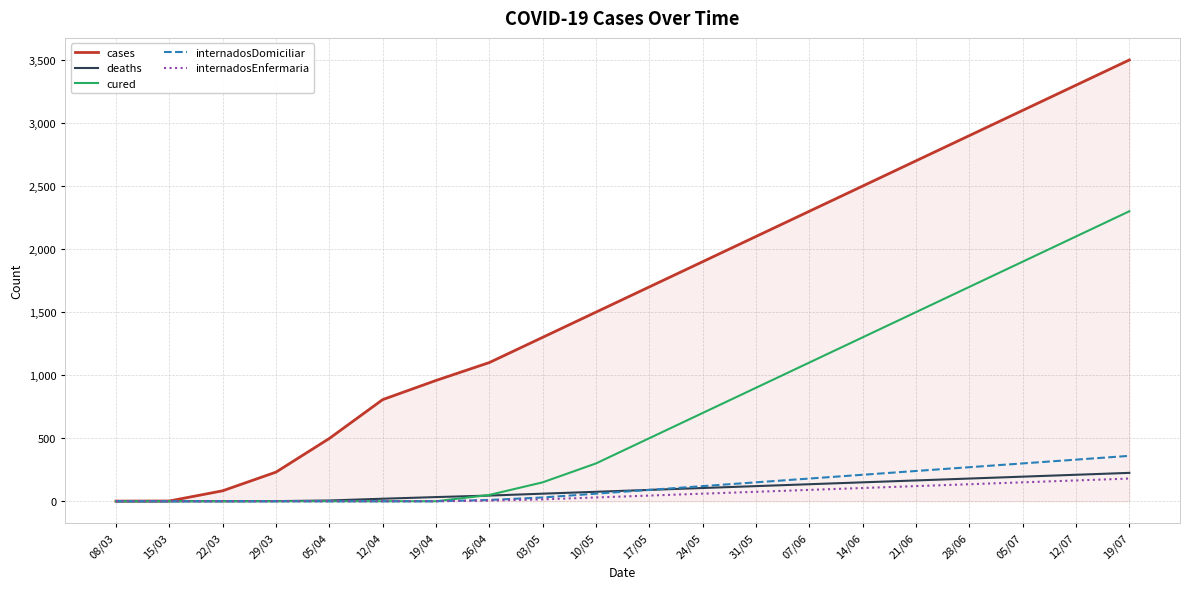

At which label does cases reach its peak?

19/07